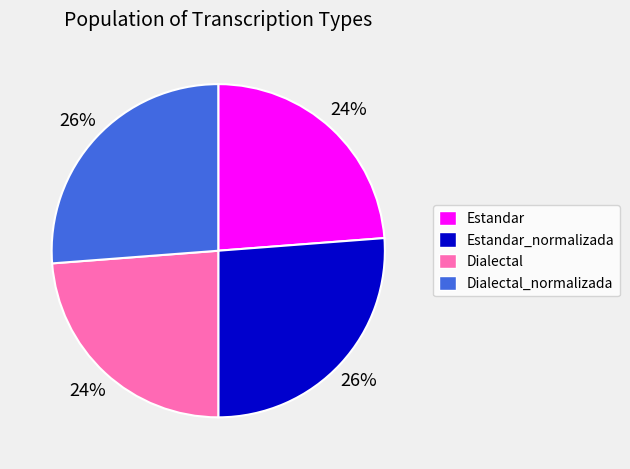

Count the number of slices in the pie.

4